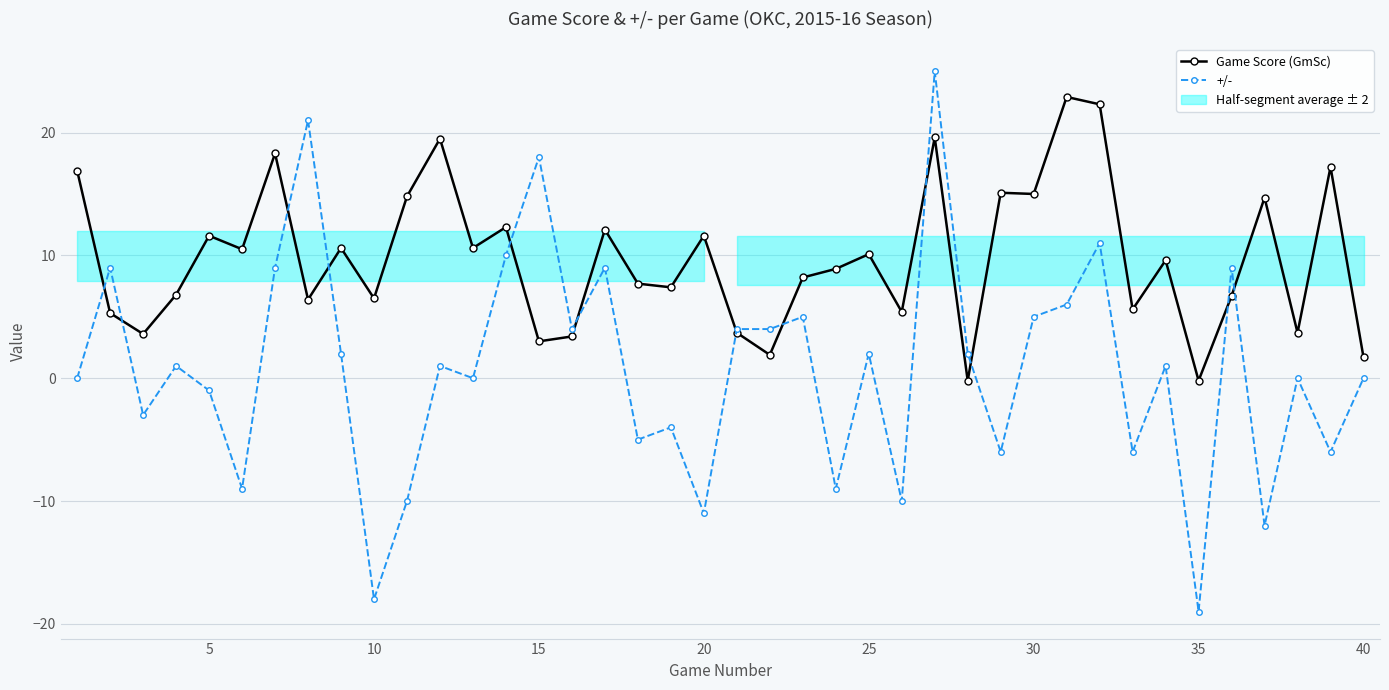

Rank the series by their average value, from lowest to highest.

+/-, Game Score (GmSc)